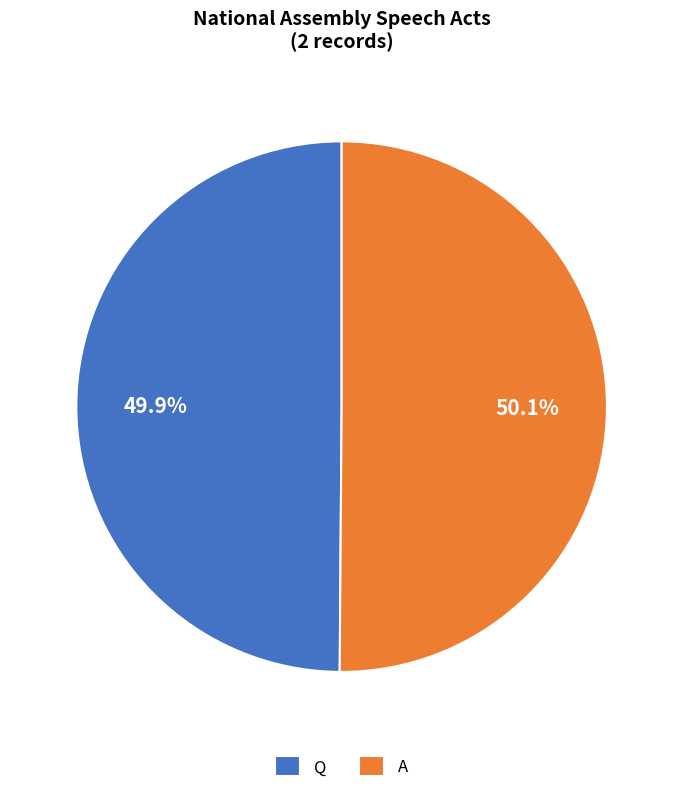

What is the ratio of the value at A to the value at Q?

1.0